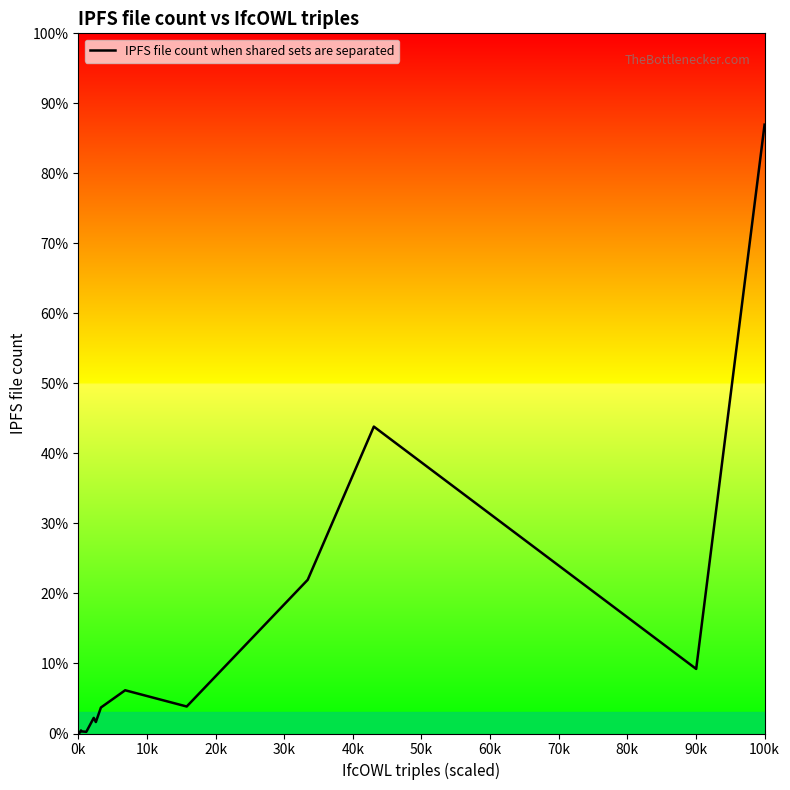

Which label corresponds to the smallest value in the chart?

0k